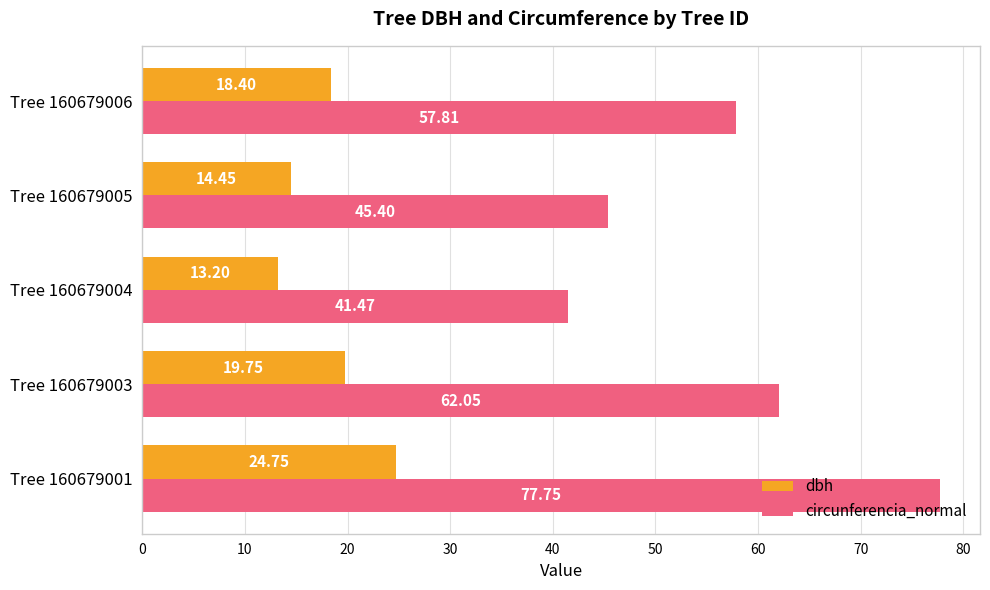

How many data points in dbh are less than 18?

2